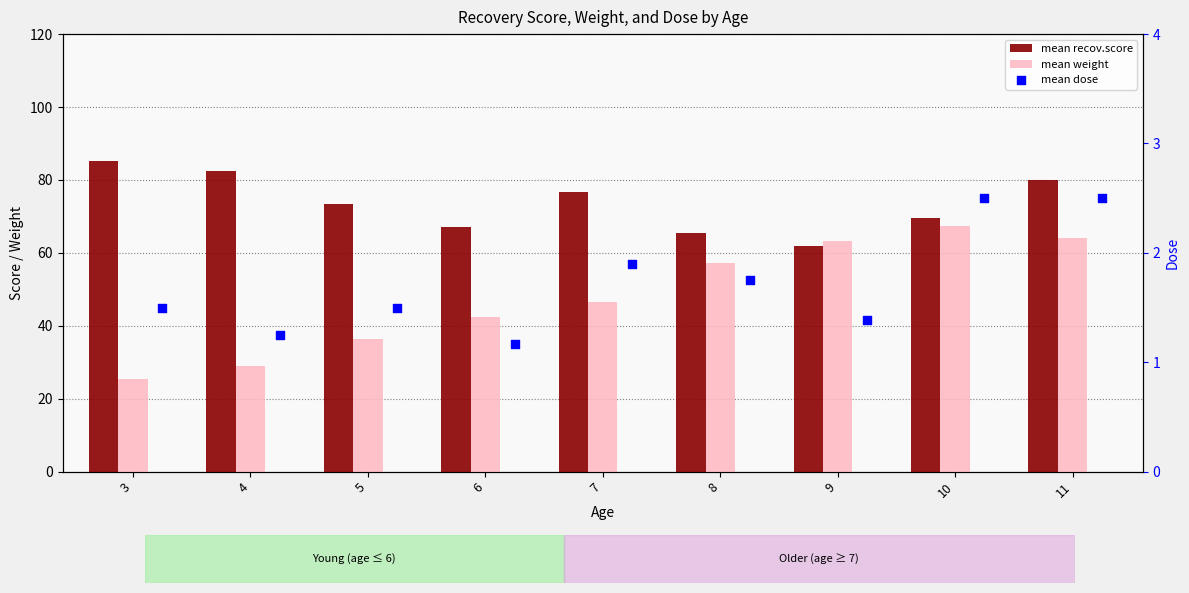

At how many categories does at least one series exceed 3?

9